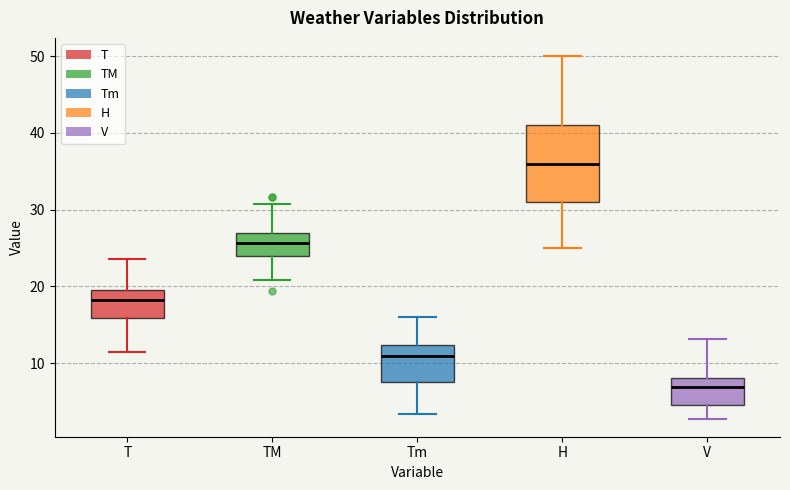

Where does the upper whisker of the box for H end on the y-axis? The values are not printed on the chart, so give them approximately, as read against the axis.

50